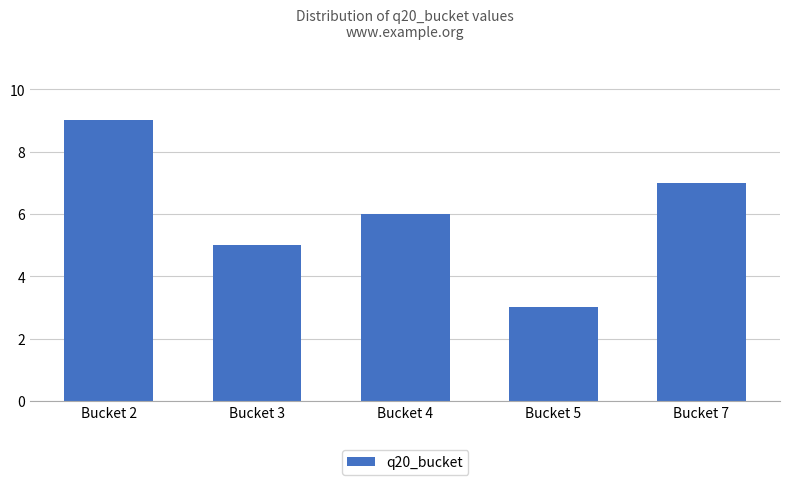

How many data points are less than 6?

2